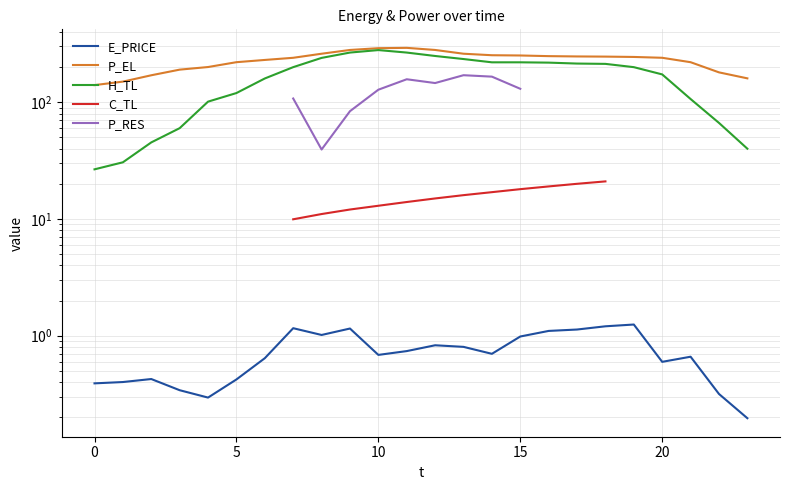

How many series are shown in this chart?

5